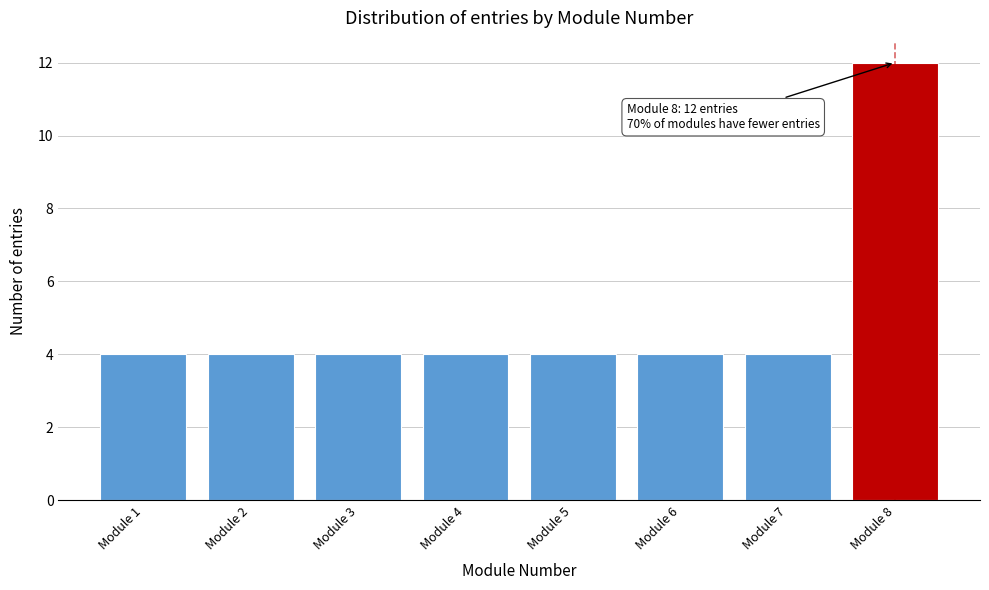

Reading left to right, extract all data points from this chart.

4	4	4	4	4	4	4	12